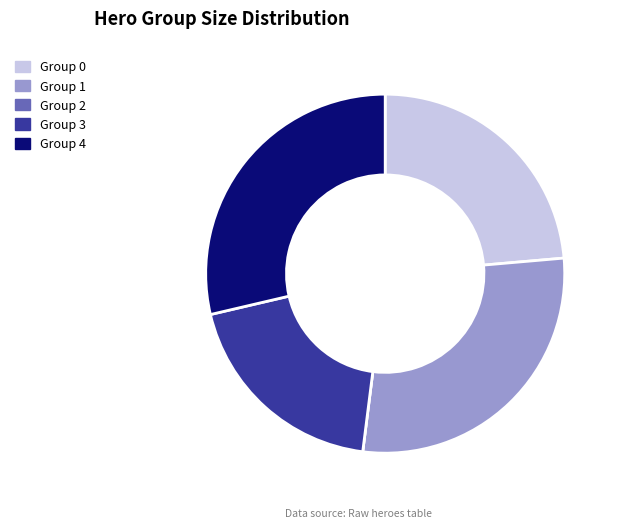

Is there a majority slice in this chart?

No